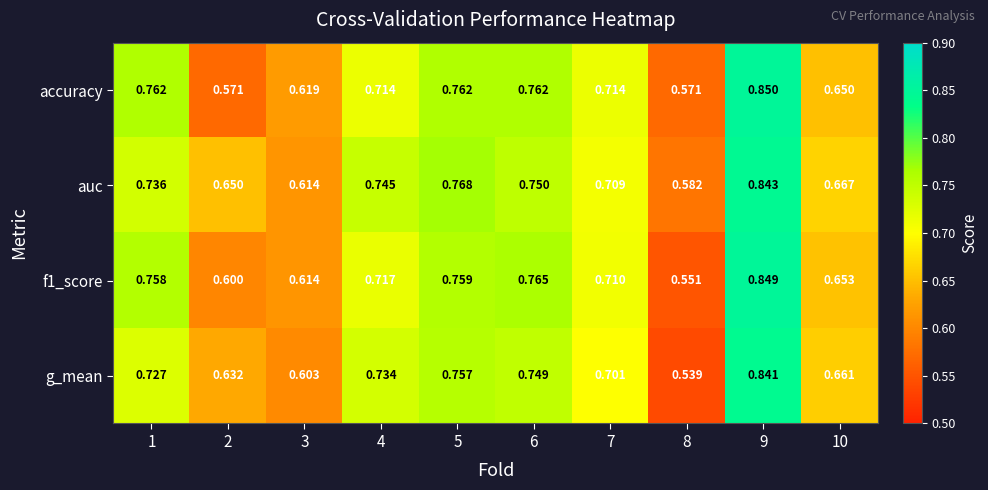

How many data points does each series have?

10